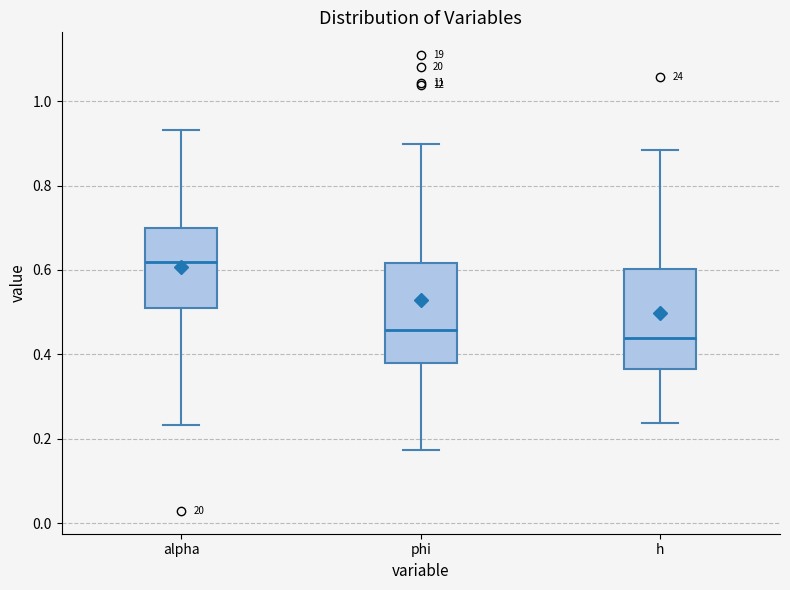

Reading left to right, transcribe this box plot: for each box, give where its median line is, the range the box spans, and where its two whiskers end, as read against the y-axis. The values are not printed on the chart, so give them approximately, as read against the axis.

alpha: median 0.62, box 0.50 to 0.70, whiskers 0.24 to 0.94
phi: median 0.46, box 0.38 to 0.62, whiskers 0.18 to 0.90
h: median 0.44, box 0.36 to 0.60, whiskers 0.24 to 0.88